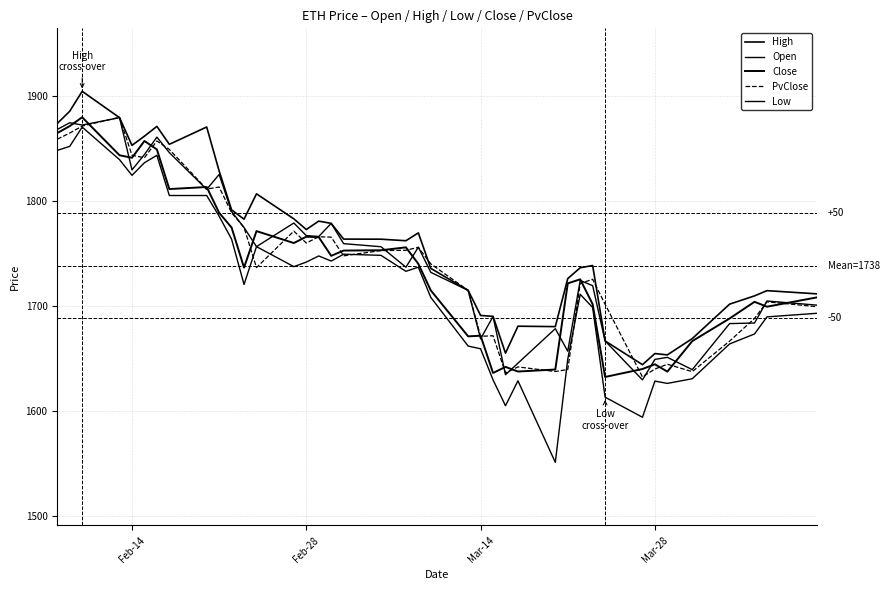

At which category does Close reach its first local valley?

Feb-14